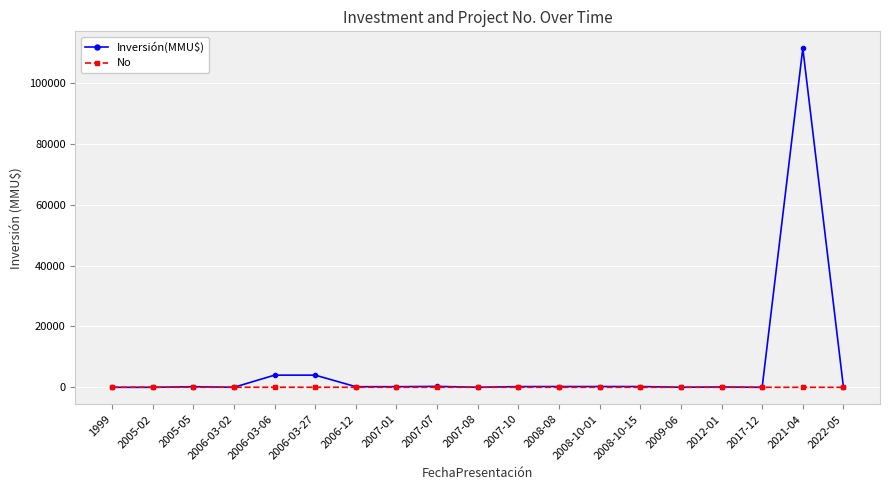

Which series has the largest total across all categories?

Inversión(MMU$)